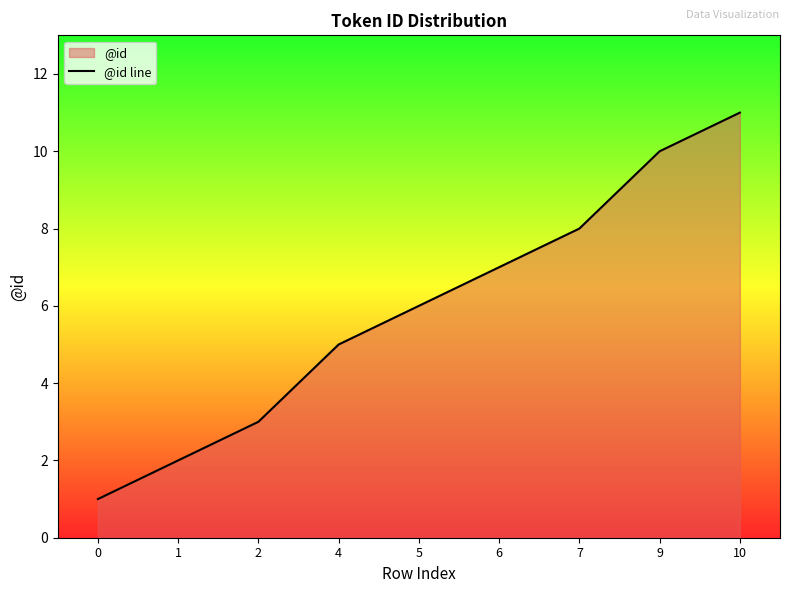

The chart shows a value of 2 at 1. True or false?

True